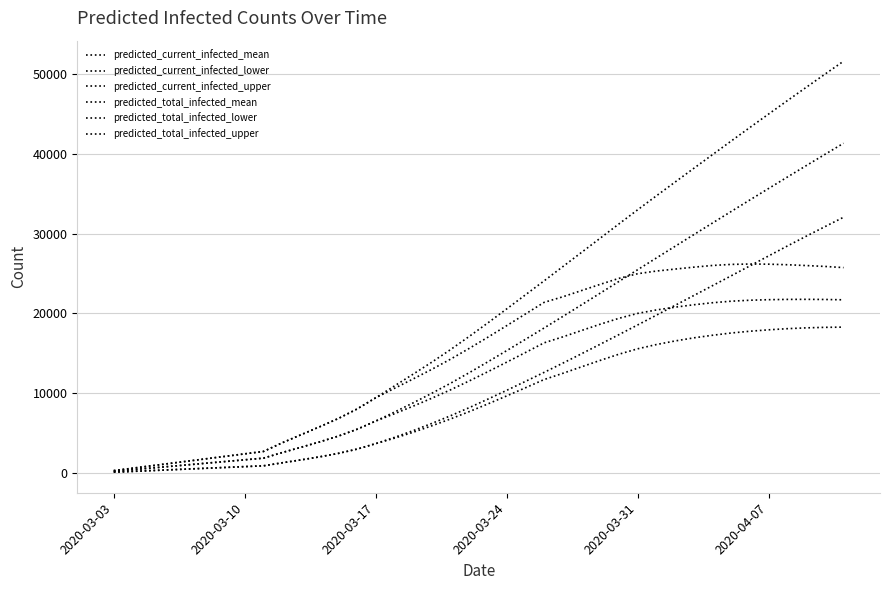

Where does the predicted_current_infected_upper series first go above 17033?

2020-03-24